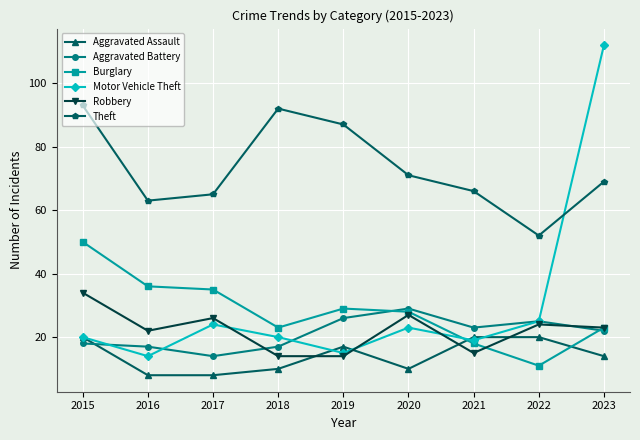

Which category has the highest value across all series?

2023